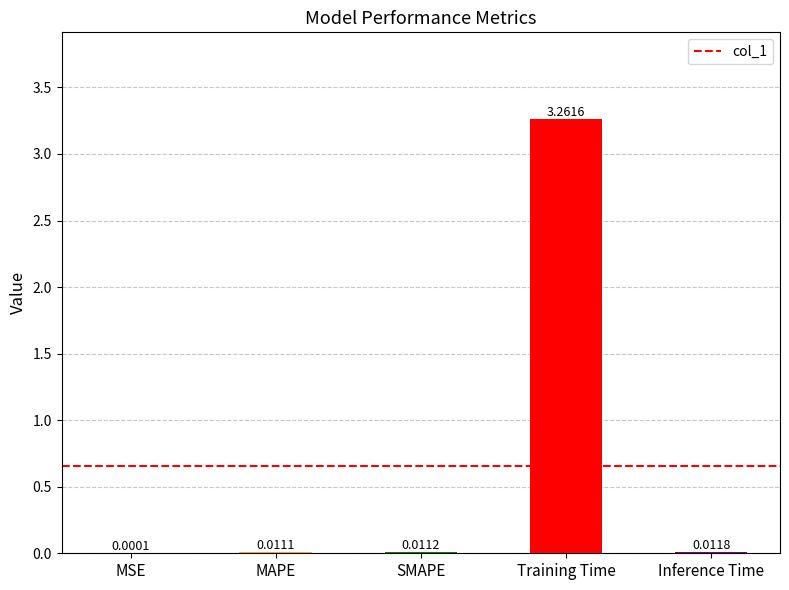

Between MAPE and SMAPE, which is larger?

SMAPE